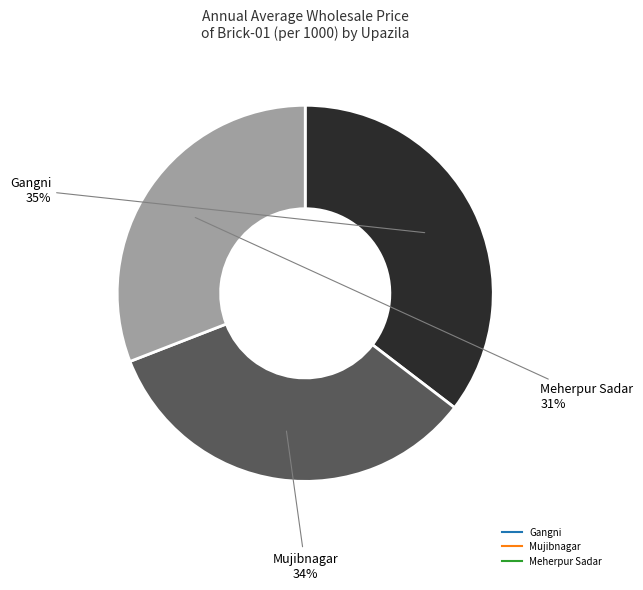

To the nearest percent, what is the difference between the Meherpur Sadar and Mujibnagar slice percentages?

3%